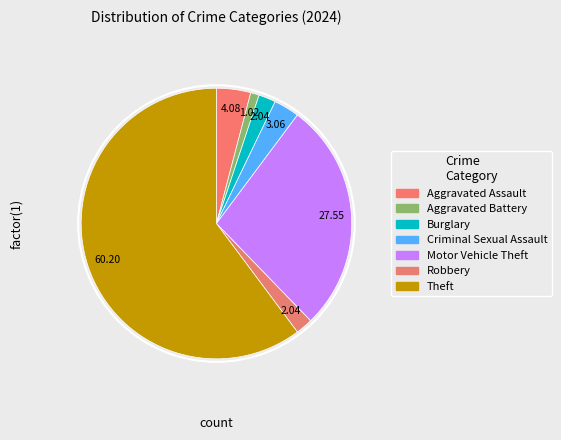

How many slices are in this pie chart?

7